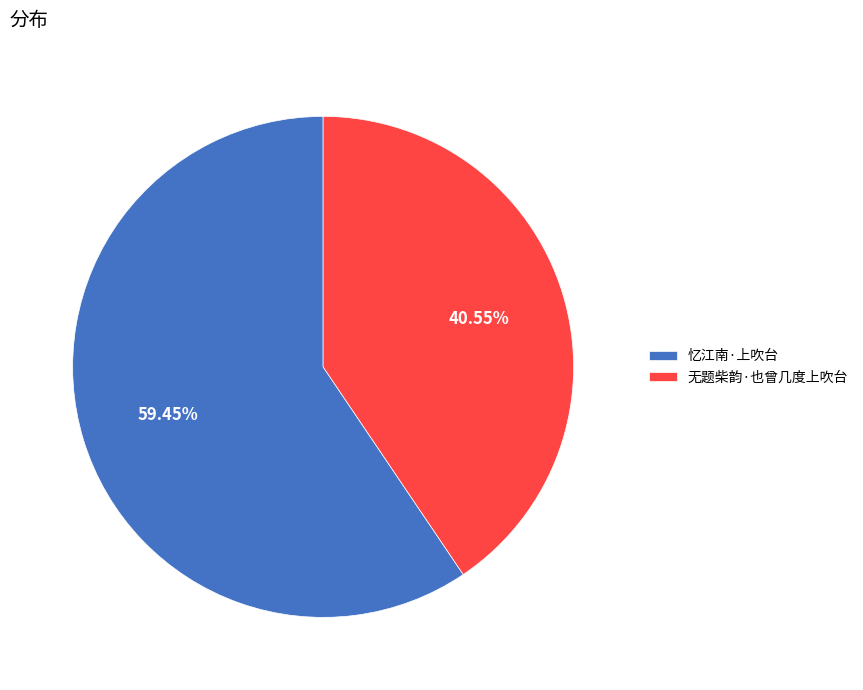

To the nearest percent, what is the difference between the largest and smallest slice percentages?

19%